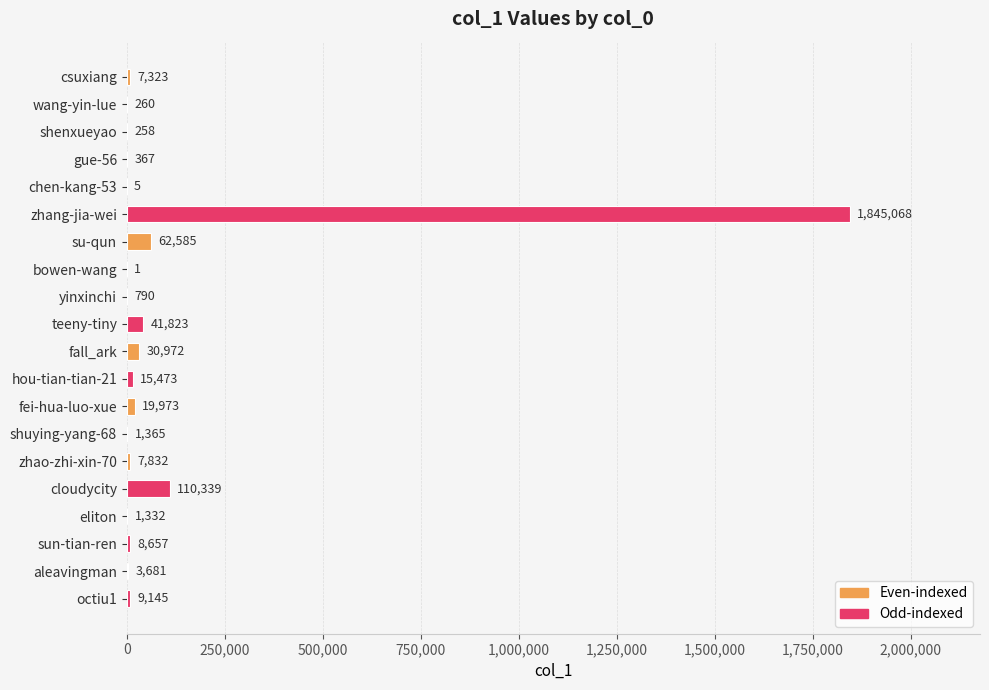

Is it true that the value at zhang-jia-wei is 1845068?

True